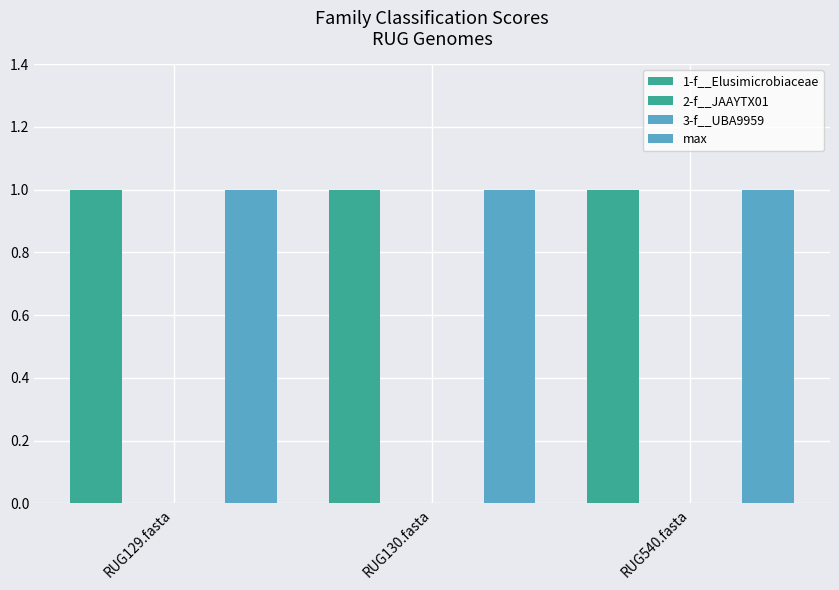

Which has a higher value, RUG129.fasta or RUG130.fasta?

RUG129.fasta